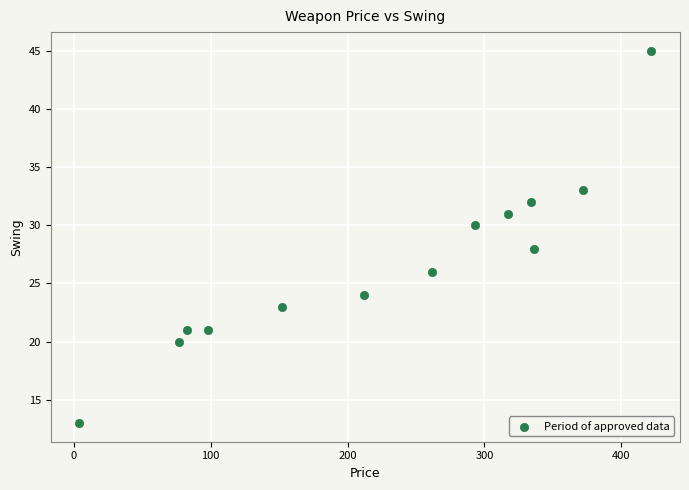

What is the range of Y values (max minus min)?

32